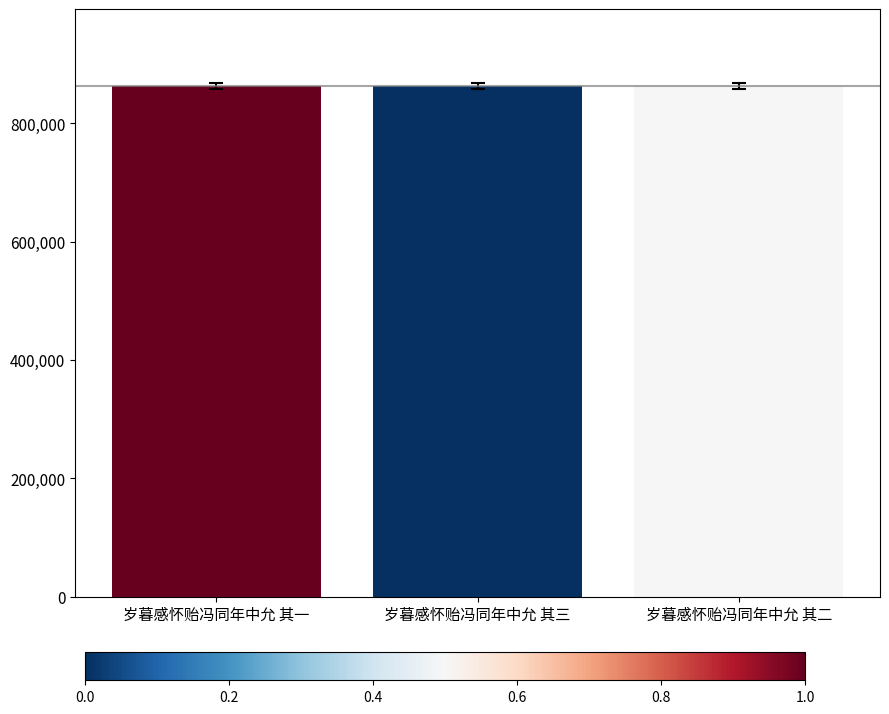

The chart shows a value of 863451 at 岁暮感怀贻冯同年中允 其一. True or false?

True